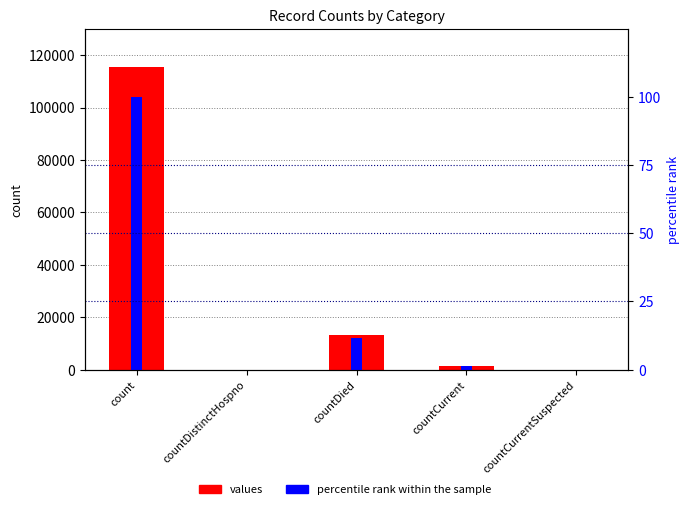

What is the sum of the values values at countDistinctHospno and countCurrent?

1383.0